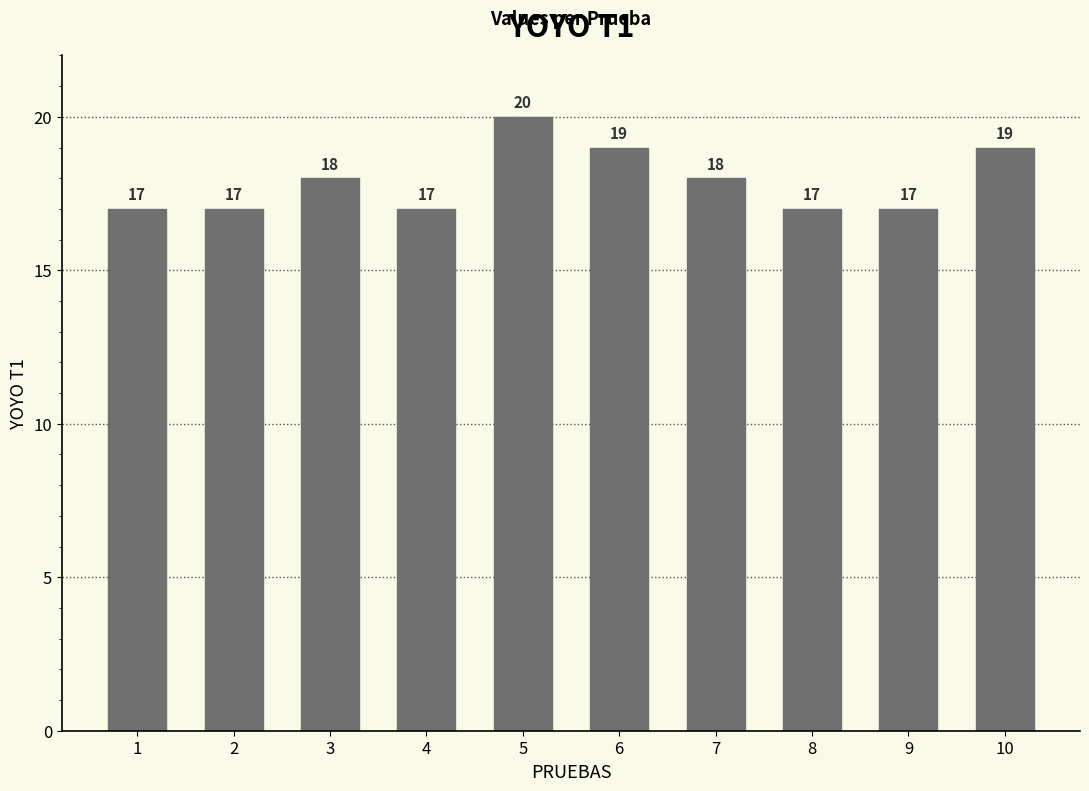

What is the difference between the values at 1 and 5?

3